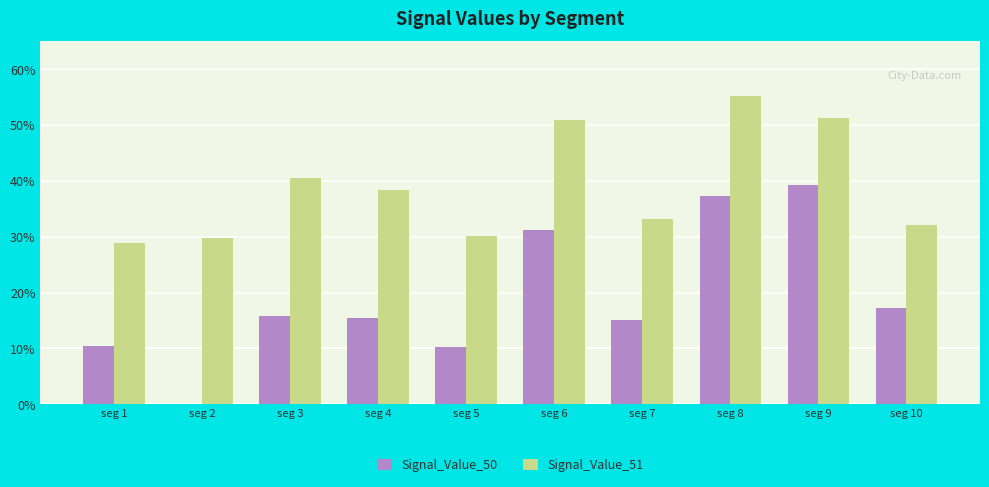

What are all the series names shown in the legend?

Signal_Value_50, Signal_Value_51